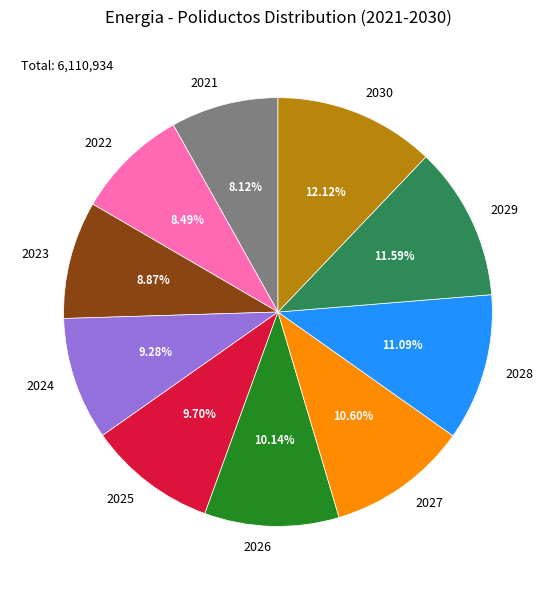

To the nearest percent, what is the average slice percentage?

10%